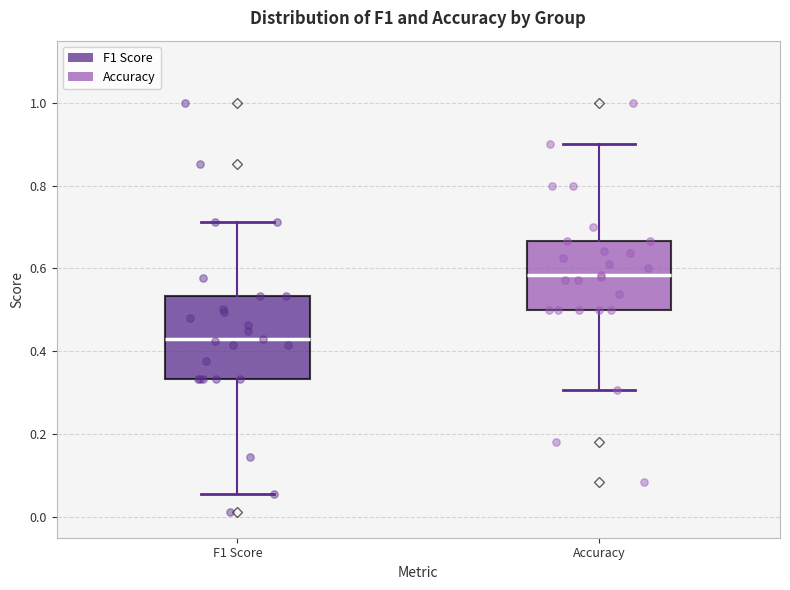

Reading left to right, read every box against the y-axis: the position of its median line, the range the box covers, and the ends of its whiskers. The values are not printed on the chart, so give them approximately, as read against the axis.

F1 Score: median 0.42, box 0.34 to 0.54, whiskers 0.06 to 0.72
Accuracy: median 0.58, box 0.50 to 0.66, whiskers 0.30 to 0.90